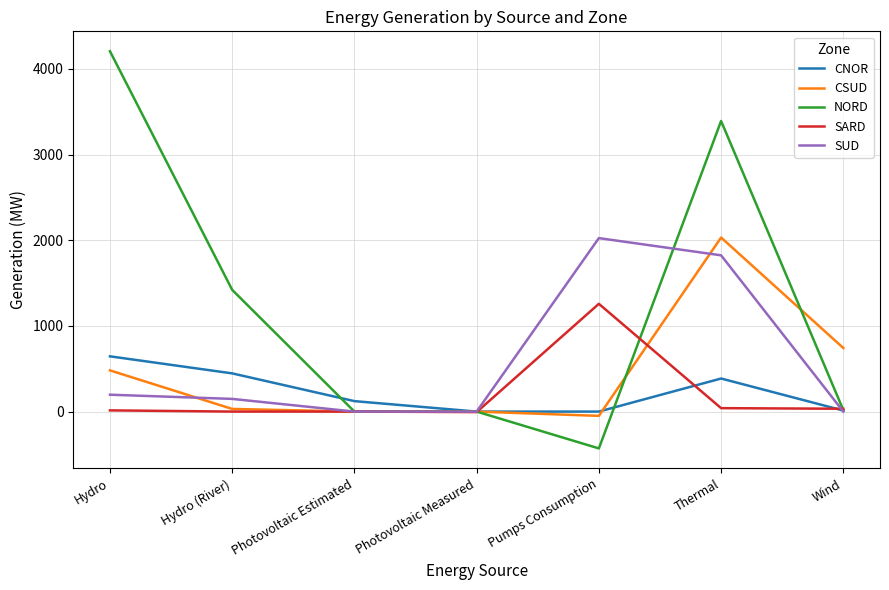

True or false: SUD has a value of 0 at Photovoltaic Measured.

True